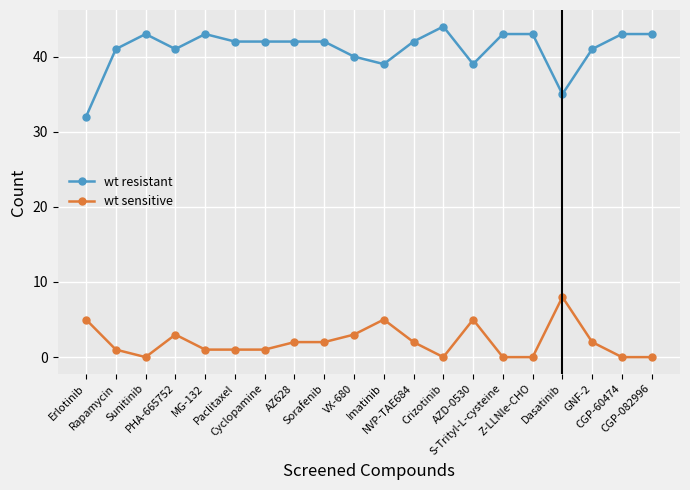

Reading right to left, list all the values displayed in this chart.

wt resistant: CGP-082996=43	CGP-60474=43	GNF-2=41	Dasatinib=35	Z-LLNle-CHO=43	S-Trityl-L-cysteine=43	AZD-0530=39	Crizotinib=44	NVP-TAE684=42	Imatinib=39	VX-680=40	Sorafenib=42	AZ628=42	Cyclopamine=42	Paclitaxel=42	MG-132=43	PHA-665752=41	Sunitinib=43	Rapamycin=41	Erlotinib=32
wt sensitive: CGP-082996=0	CGP-60474=0	GNF-2=2	Dasatinib=8	Z-LLNle-CHO=0	S-Trityl-L-cysteine=0	AZD-0530=5	Crizotinib=0	NVP-TAE684=2	Imatinib=5	VX-680=3	Sorafenib=2	AZ628=2	Cyclopamine=1	Paclitaxel=1	MG-132=1	PHA-665752=3	Sunitinib=0	Rapamycin=1	Erlotinib=5